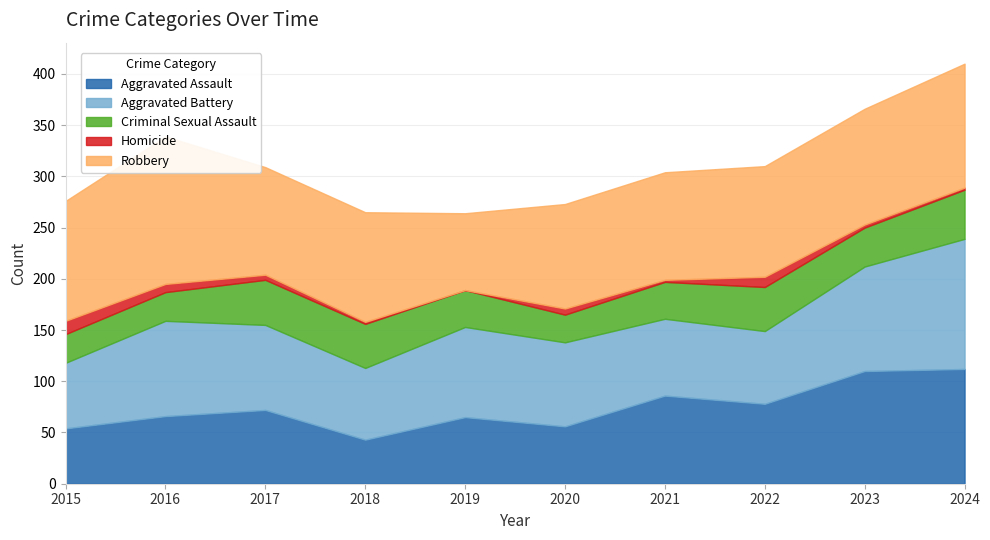

What is the difference between the maximum and minimum values in the Robbery series?

69